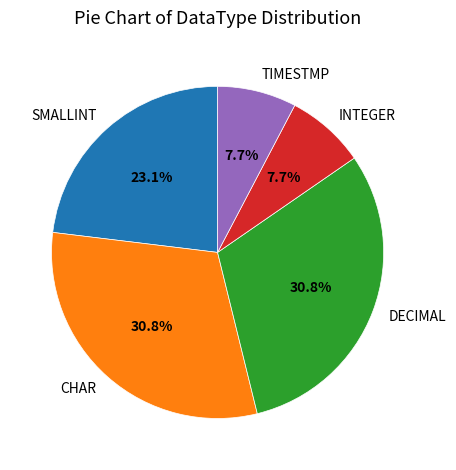

To the nearest percent, what is the difference between the largest and smallest slice percentages?

23%